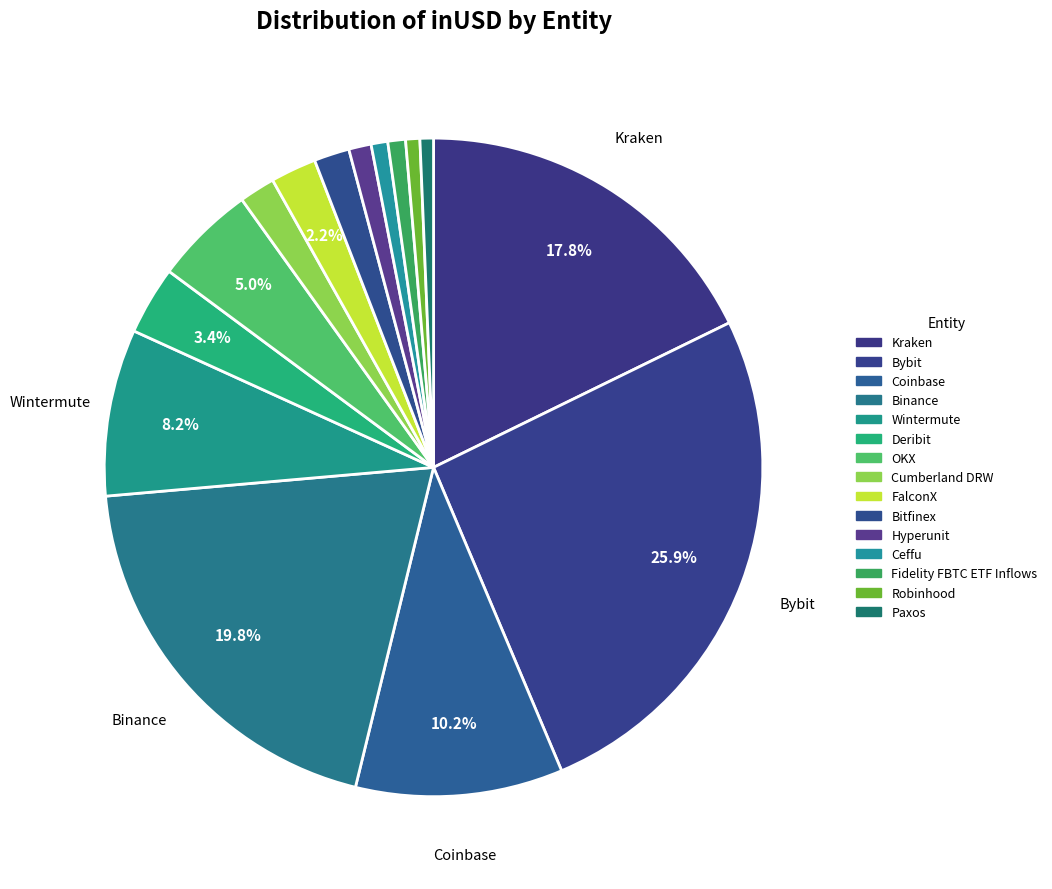

Is there a majority slice in this chart?

No